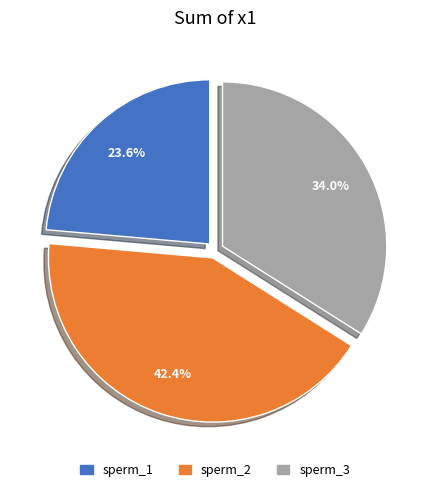

What portion of the pie excludes sperm_3?

66.0%